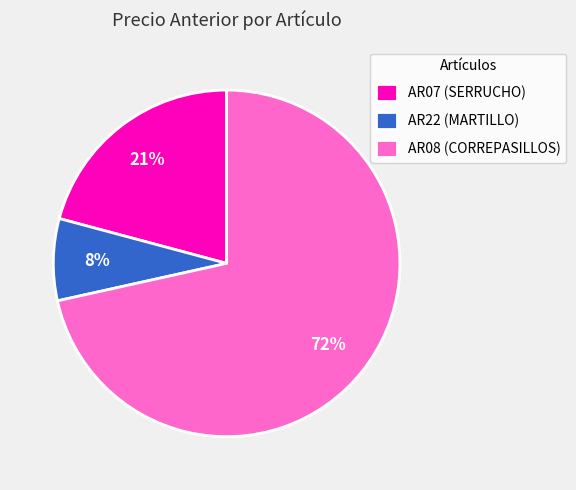

Which has a higher value, AR08 (CORREPASILLOS) or AR22 (MARTILLO)?

AR08 (CORREPASILLOS)